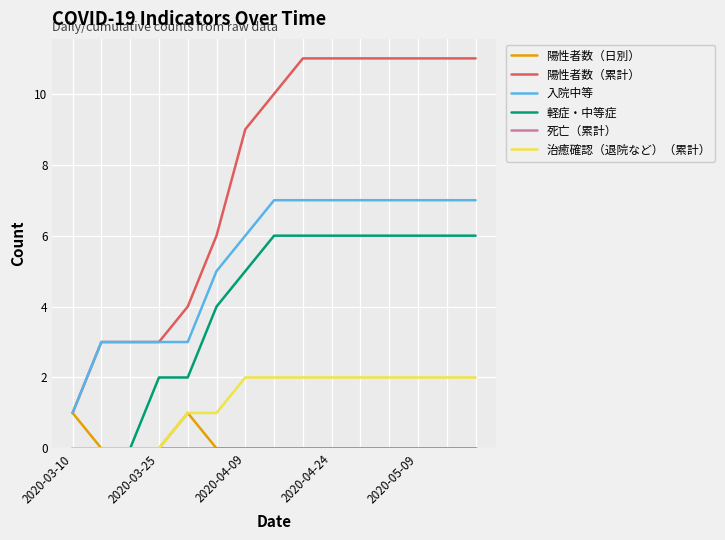

What is the maximum value shown in the chart?

11